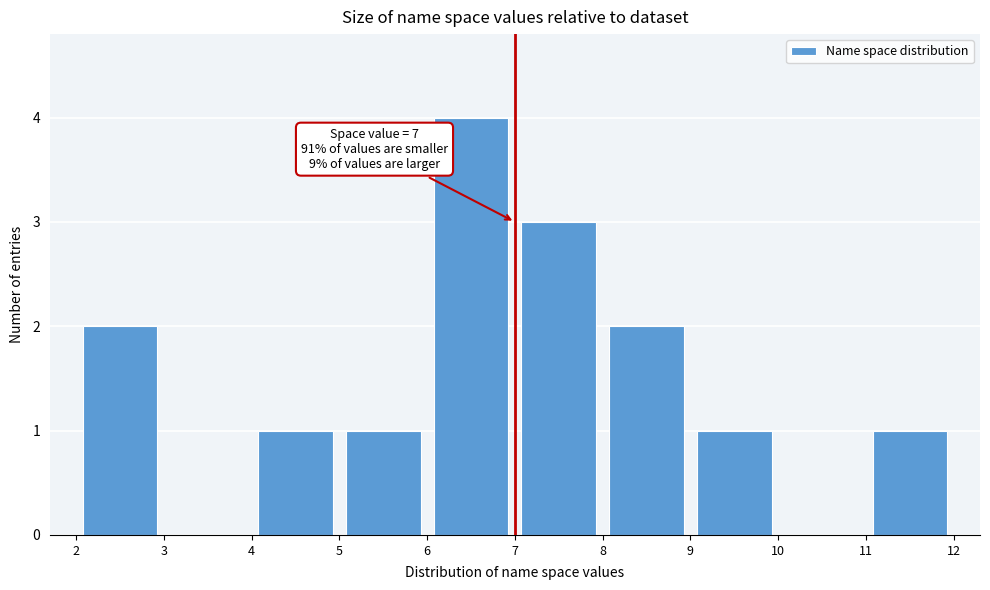

Which range on the x-axis has the tallest bar?

6 to 7